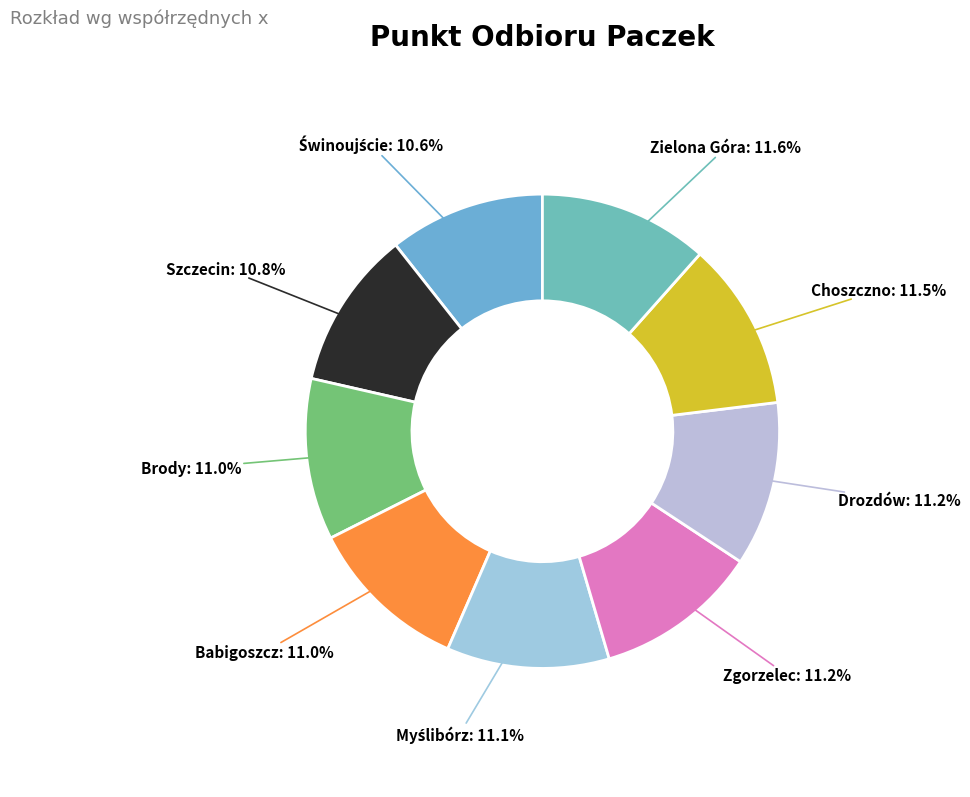

Does any single category account for the majority?

No